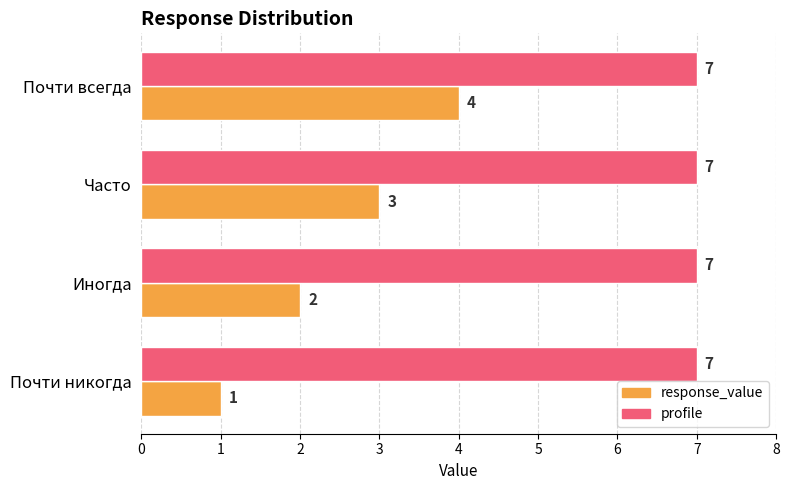

Which series has the widest spread of values?

response_value